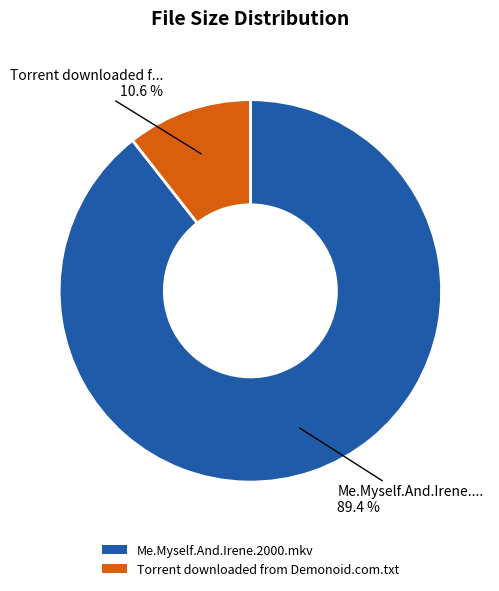

Is the sum of Me.Myself.And.Irene.2000.mkv and Torrent downloaded from Demonoid.com.txt greater than half?

Yes